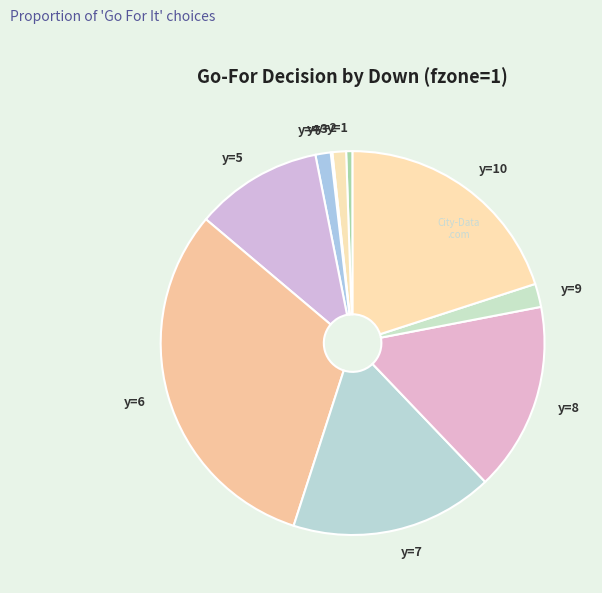

What is the largest slice in the pie chart?

y=6